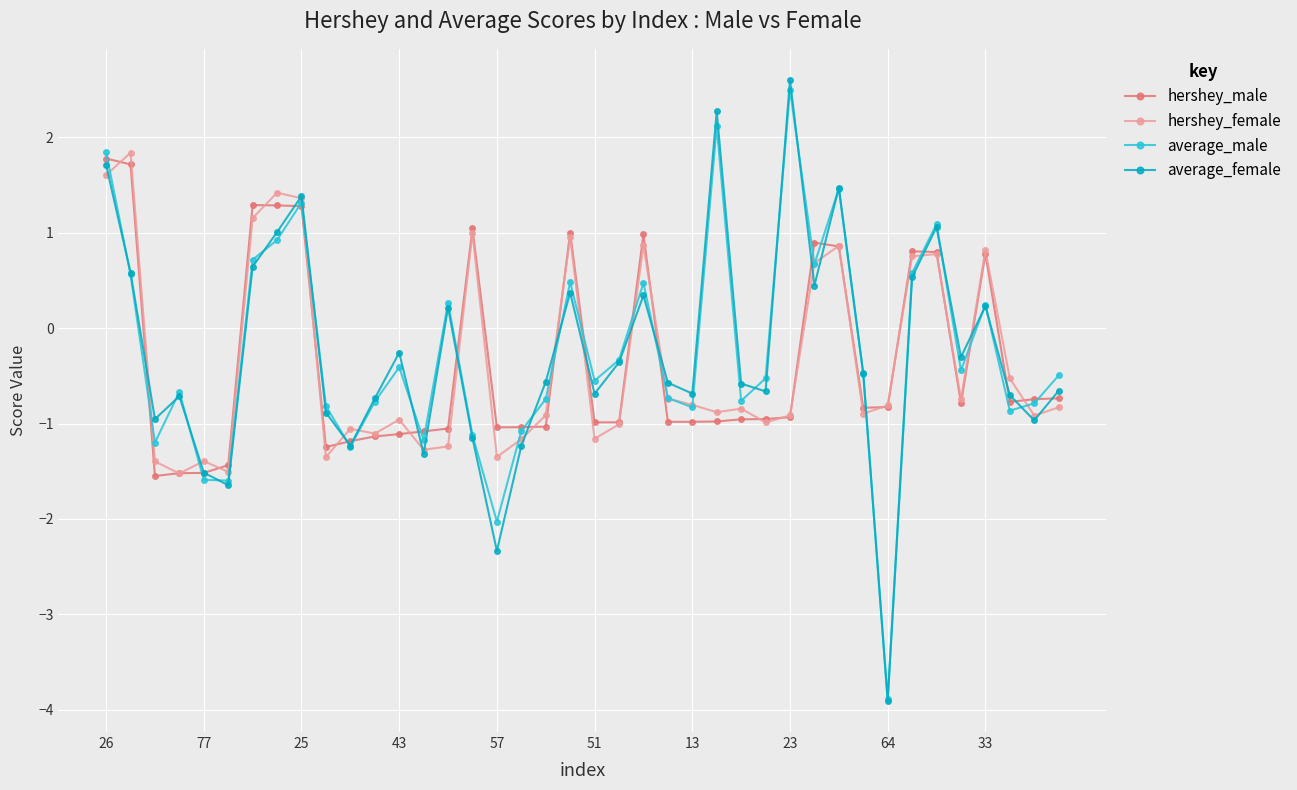

What is the value of the hershey_male point at the 37th from the left?

0.8